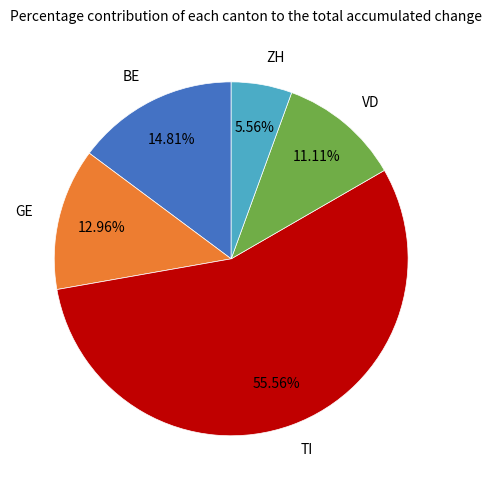

Count the number of slices in the pie.

5